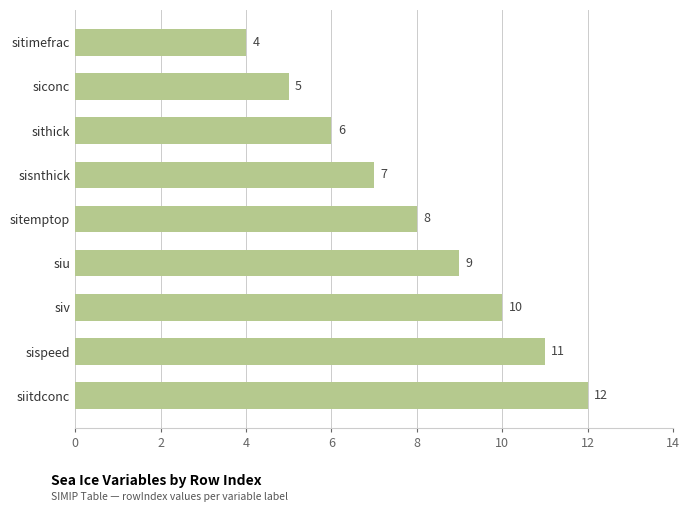

At which category does the chart reach its minimum across all series?

sitimefrac